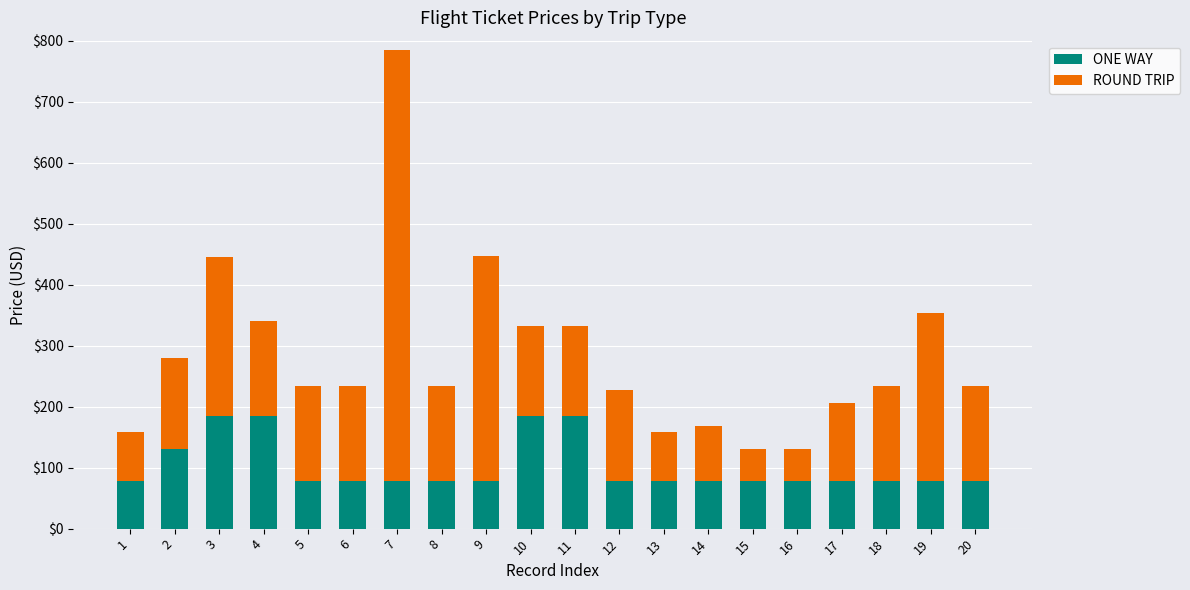

What are all the series names shown in the legend?

ONE WAY, ROUND TRIP